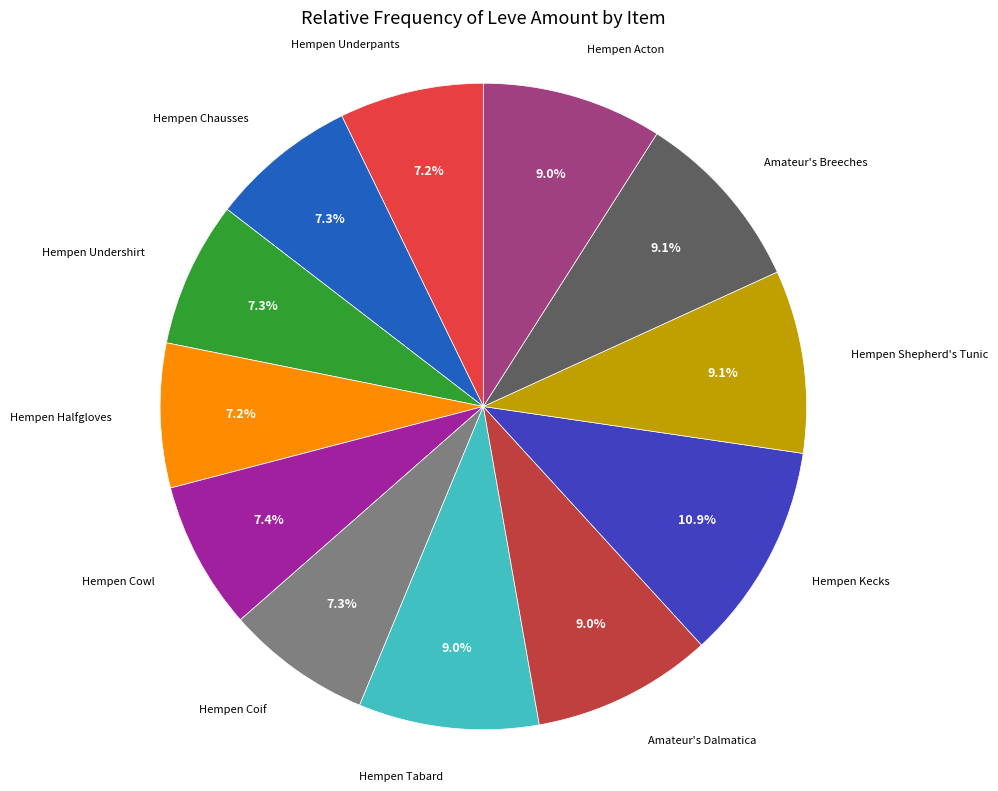

Count the number of slices in the pie.

12